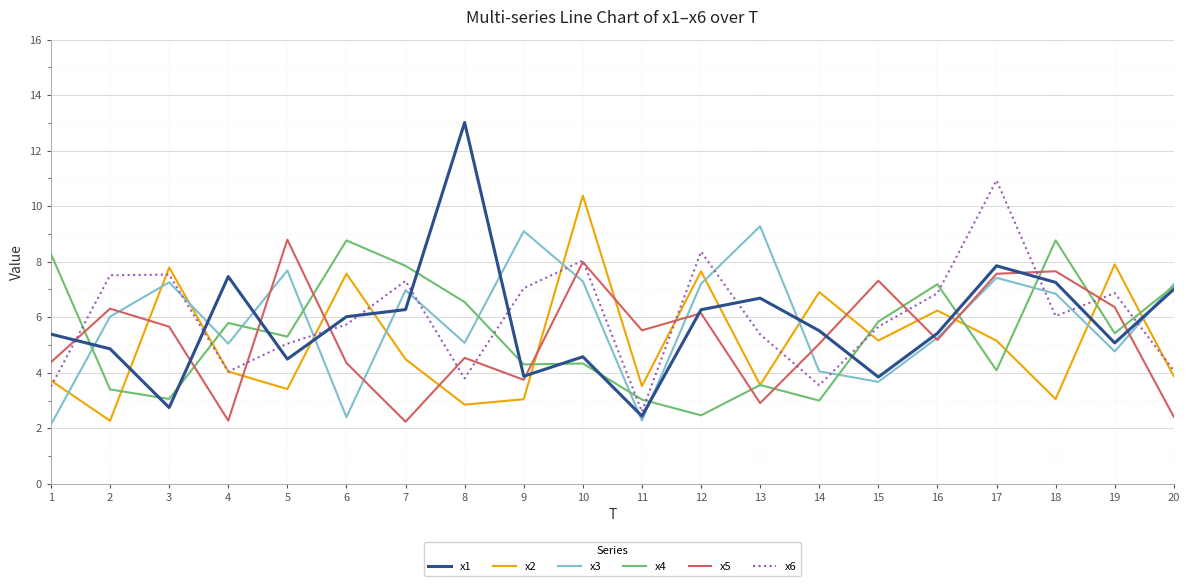

After their last crossing, which series has the higher values: x6 or x3?

x3